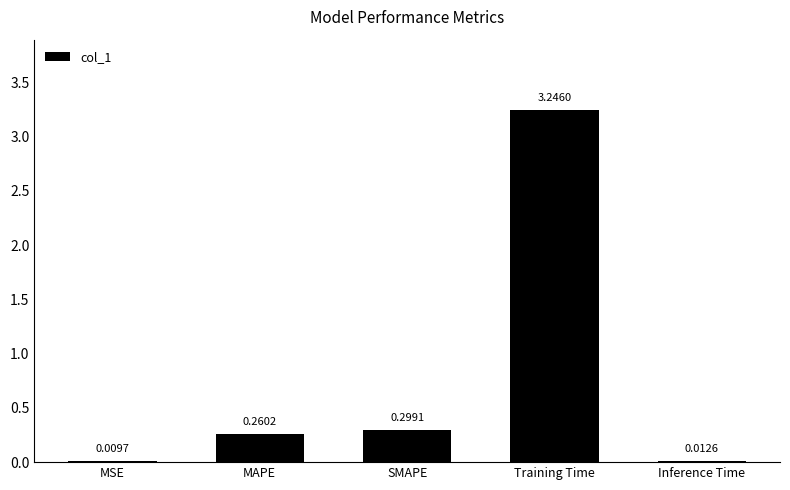

What is the sum of all values?

3.8